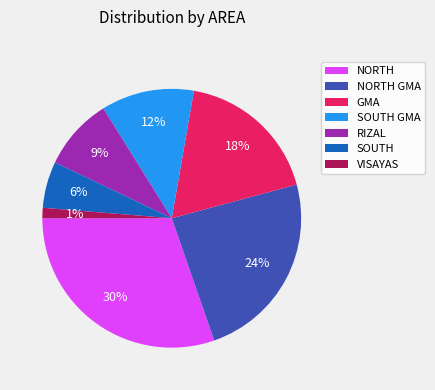

Combined, do RIZAL and NORTH GMA account for over 50%?

No